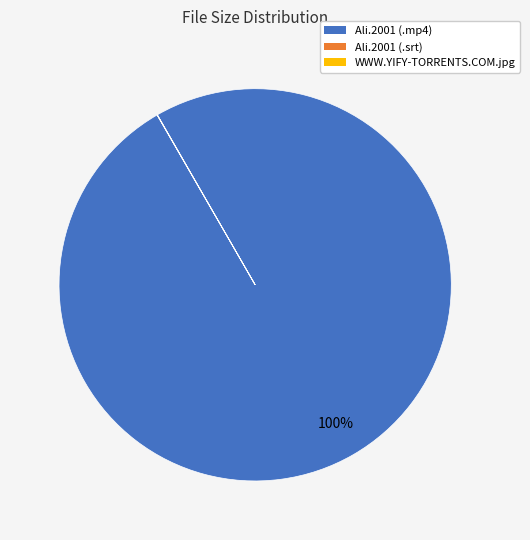

Which category has the biggest portion of the pie?

Ali.2001 (.mp4)